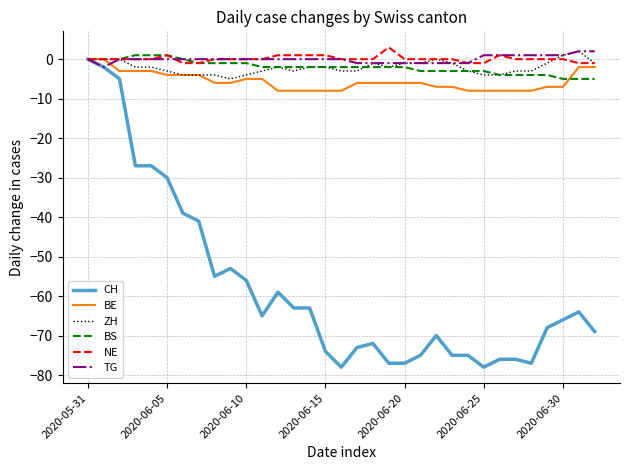

Which series has the largest range (max minus min)?

CH